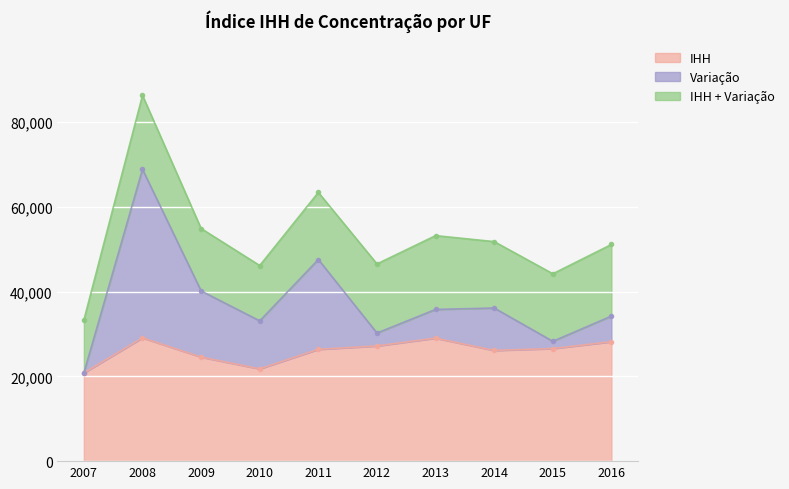

True or false: the data shows 24535.2 at 2009.

True